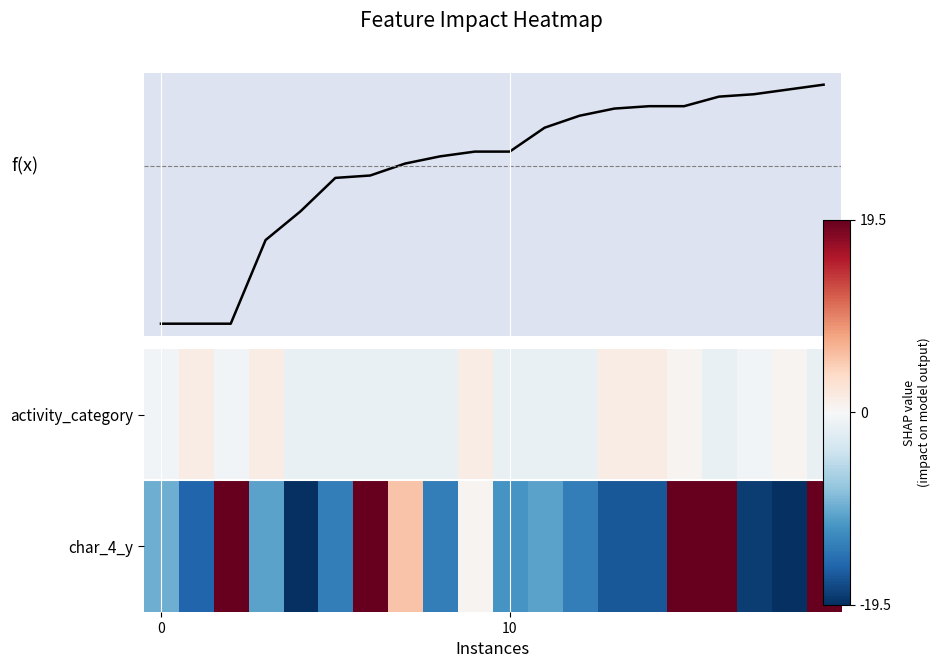

Rank the series by their maximum value, from highest to lowest.

f(x), char_4_y, activity_category